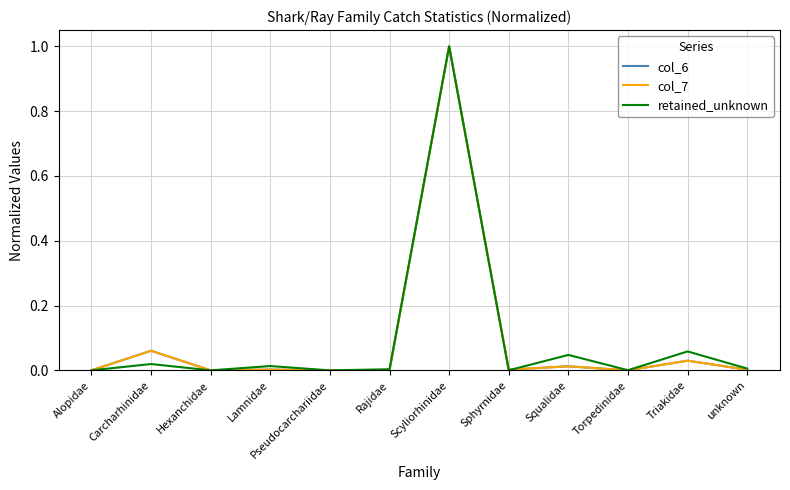

What is the sum of all retained_unknown values?

1.1